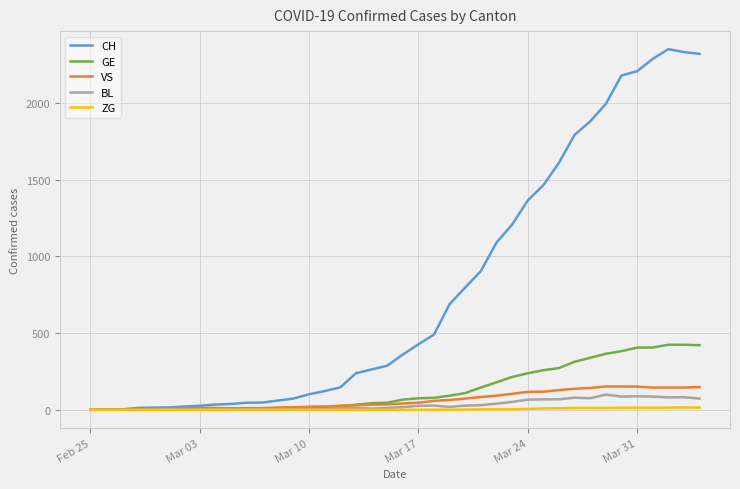

Which series has the widest spread of values?

CH